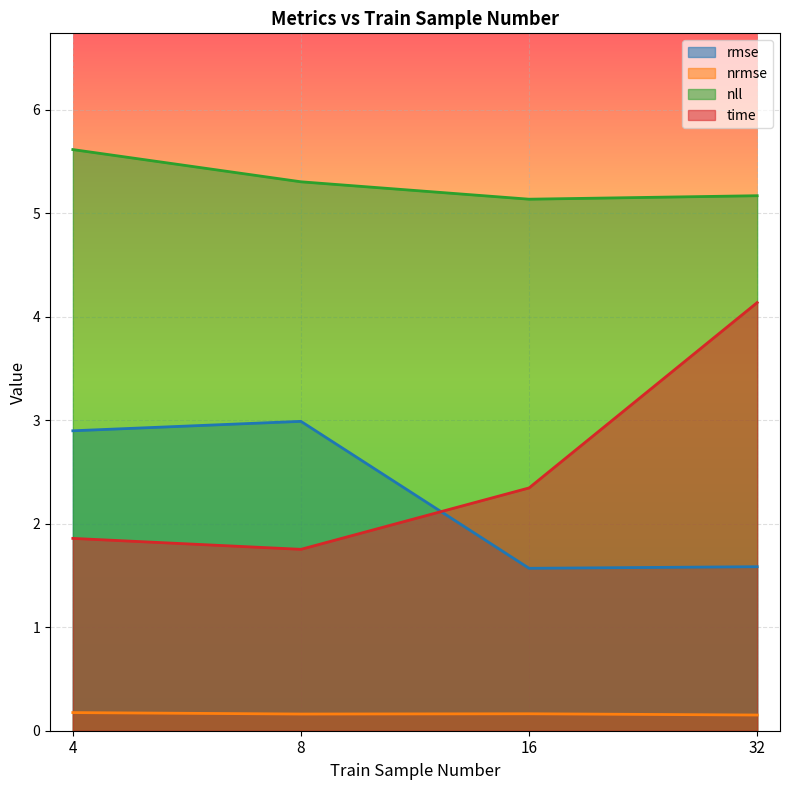

True or false: nrmse and nll cross at least once.

False